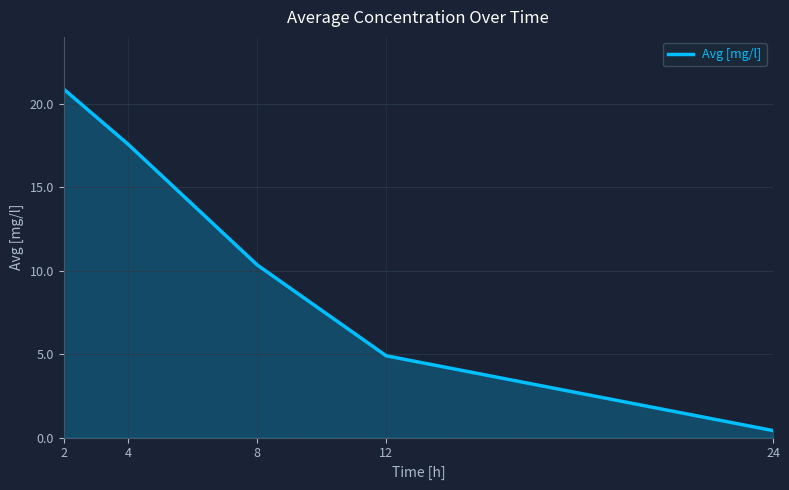

Where does the data first go above 10?

2